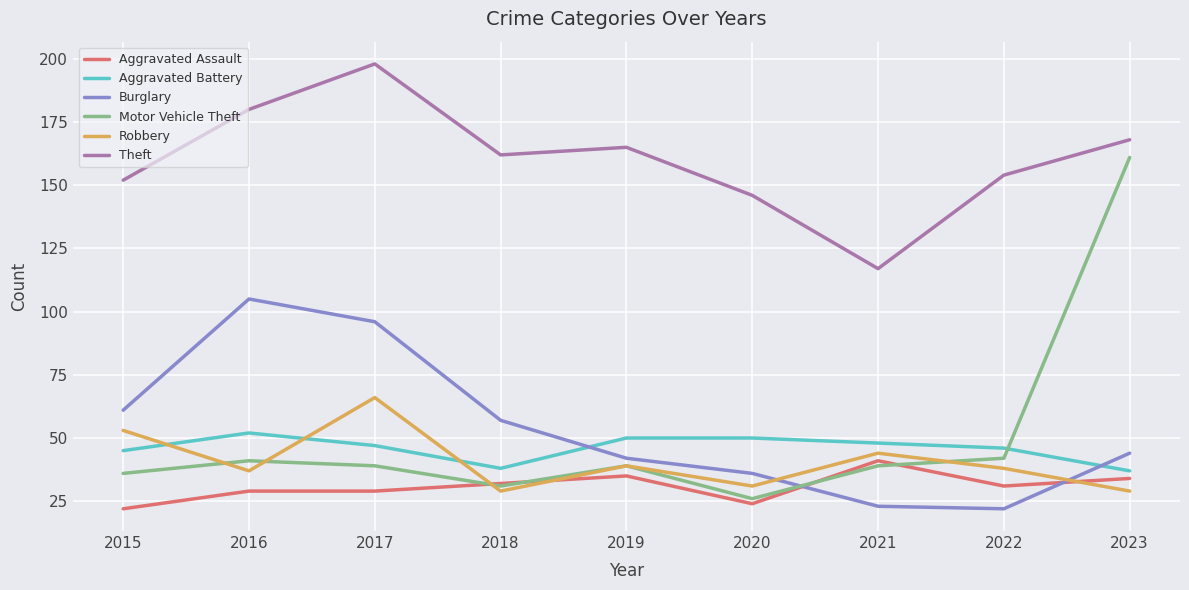

What is the difference between the second highest and minimum values in the Motor Vehicle Theft series?

16